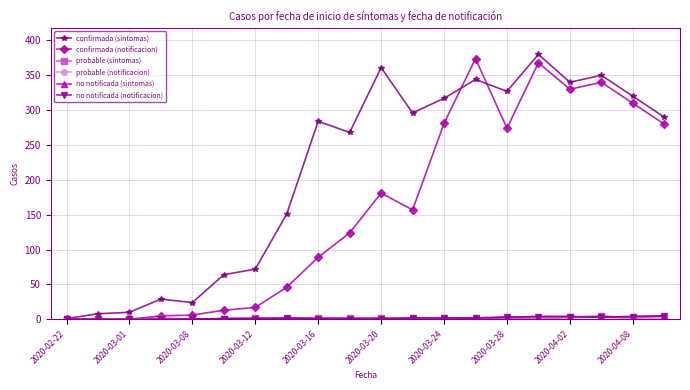

Is this an area chart (filled region under the line)?

No